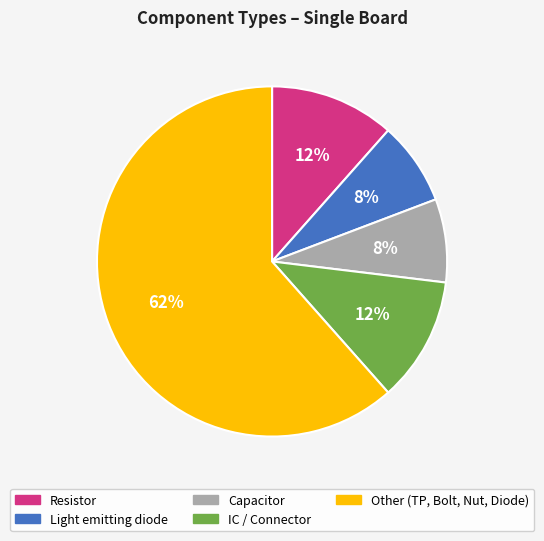

Is there a majority slice in this chart?

Yes